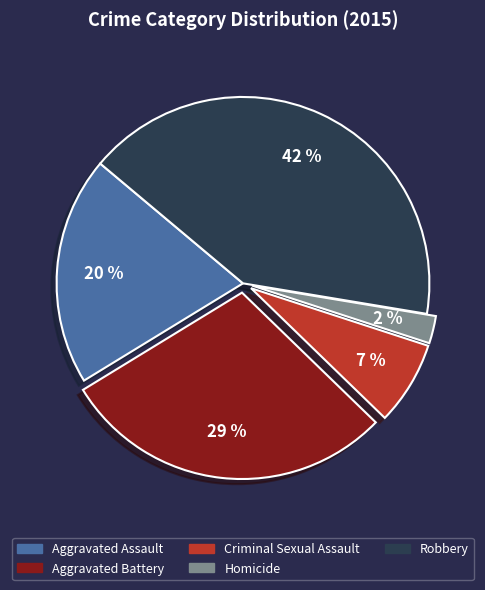

To the nearest percent, what portion does Robbery represent?

42%